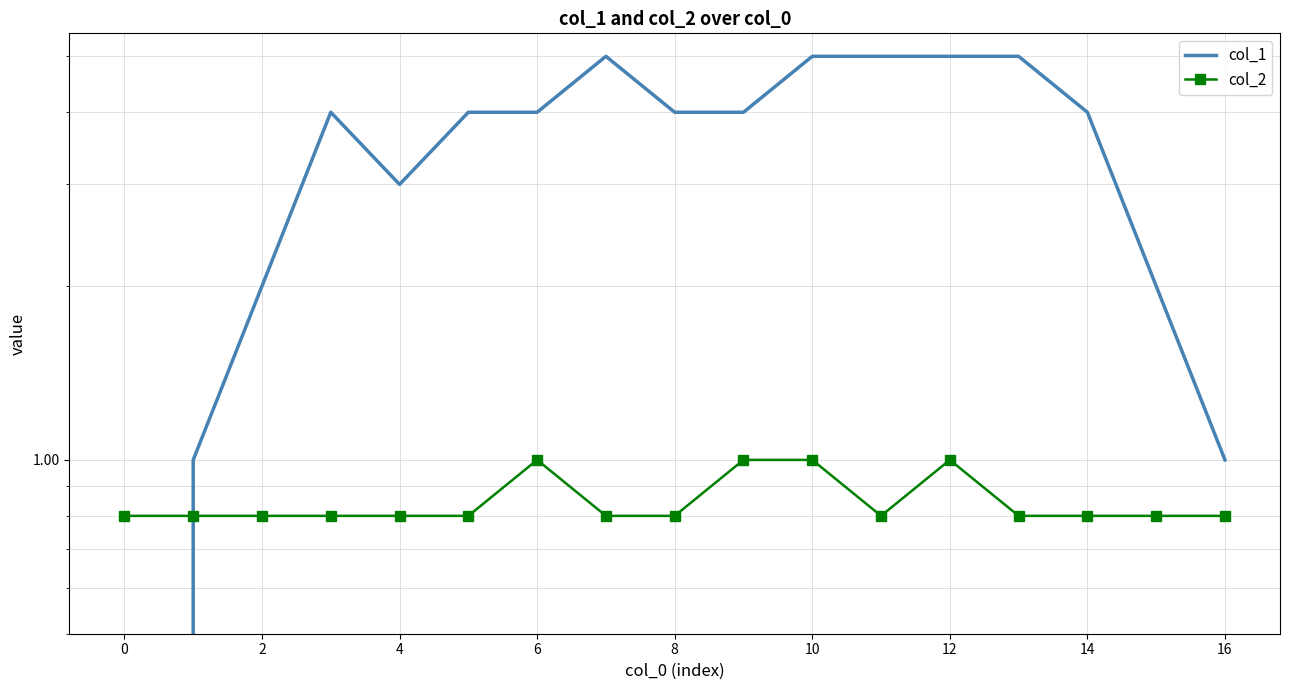

True or false: col_2 and col_1 intersect in this chart.

True